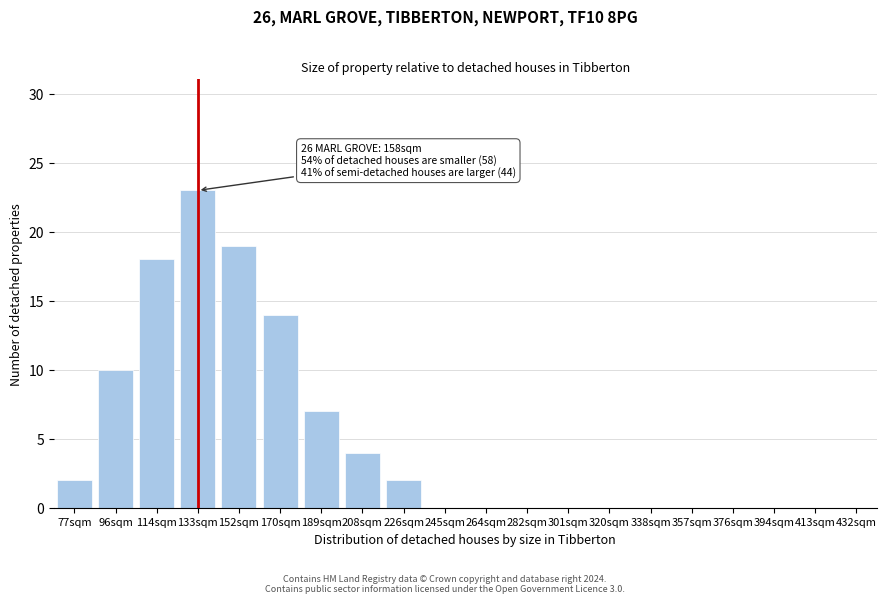

Reading left to right, what are all the values shown in this chart?

77sqm=2	96sqm=10	114sqm=18	133sqm=23	152sqm=19	170sqm=14	189sqm=7	208sqm=4	226sqm=2	245sqm=0	264sqm=0	282sqm=0	301sqm=0	320sqm=0	338sqm=0	357sqm=0	376sqm=0	394sqm=0	413sqm=0	432sqm=0